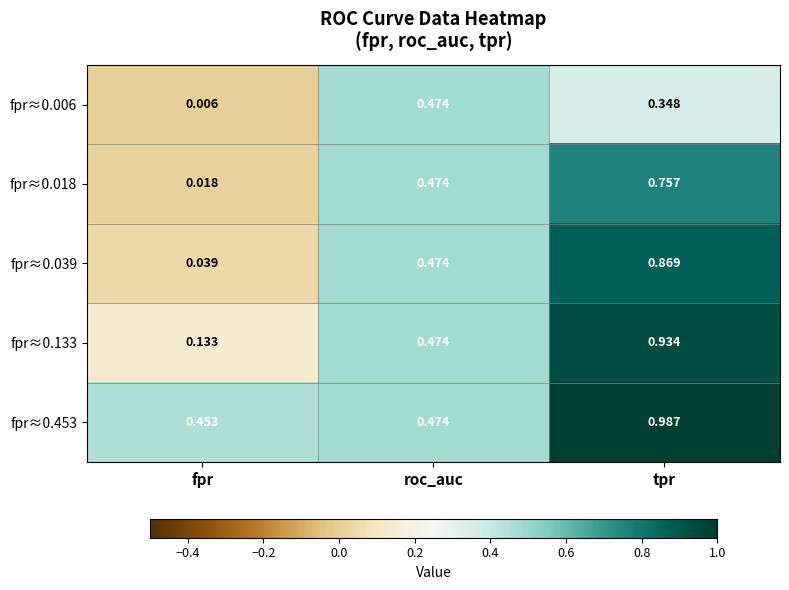

Is the value of fpr≈0.133 at fpr greater than the value of fpr≈0.006 at roc_auc?

No